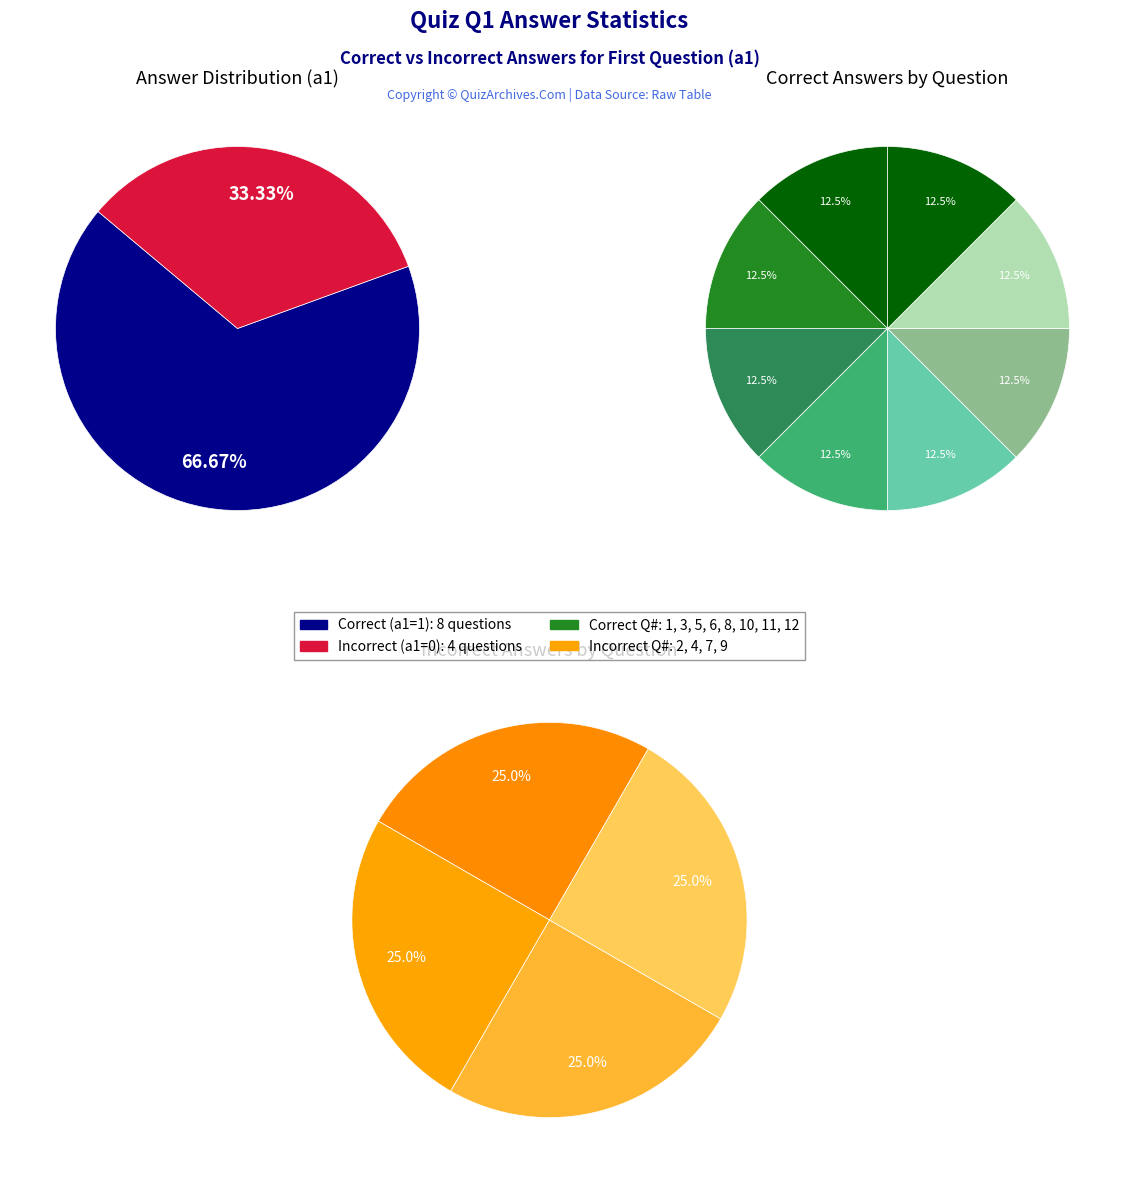

What percentage do 2 and 8 together represent?

12.5%